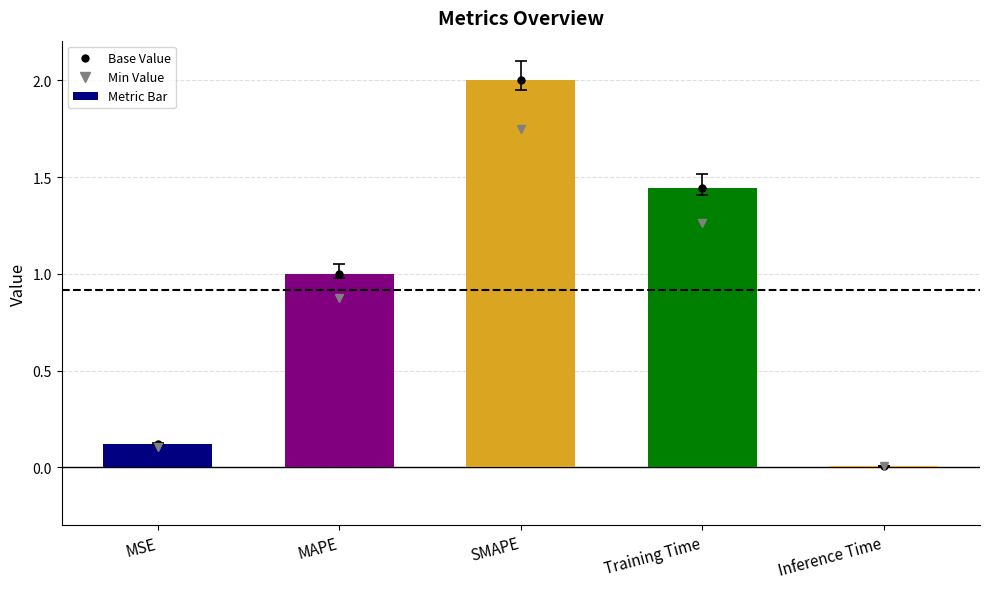

Does the chart contain stacked bars?

No